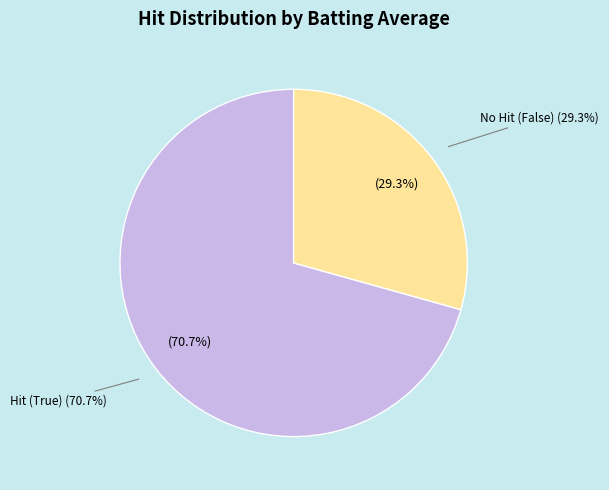

Does True represent more than half of the total?

No